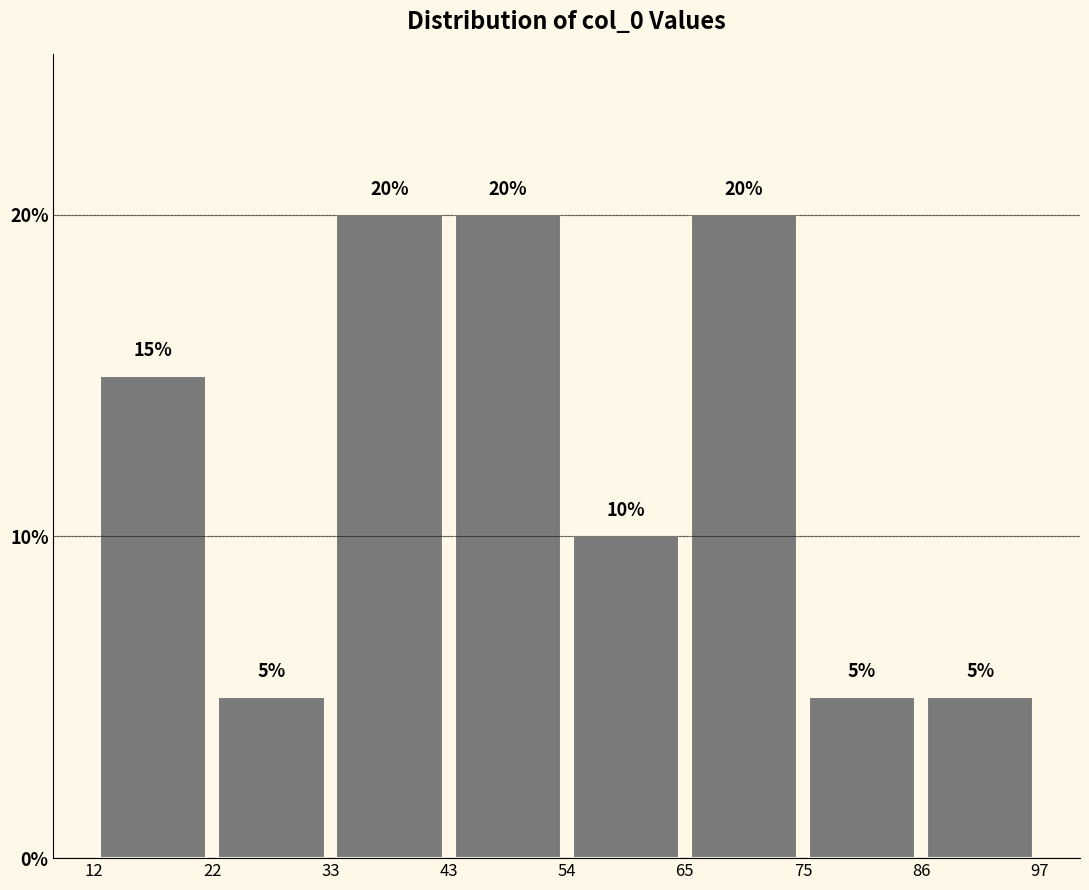

Reading left to right, transcribe this chart: for each bar, give the range it covers on the x-axis and its height.

12 to 22: 15
22 to 33: 5
33 to 43: 20
43 to 54: 20
54 to 65: 10
65 to 75: 20
75 to 86: 5
86 to 97: 5